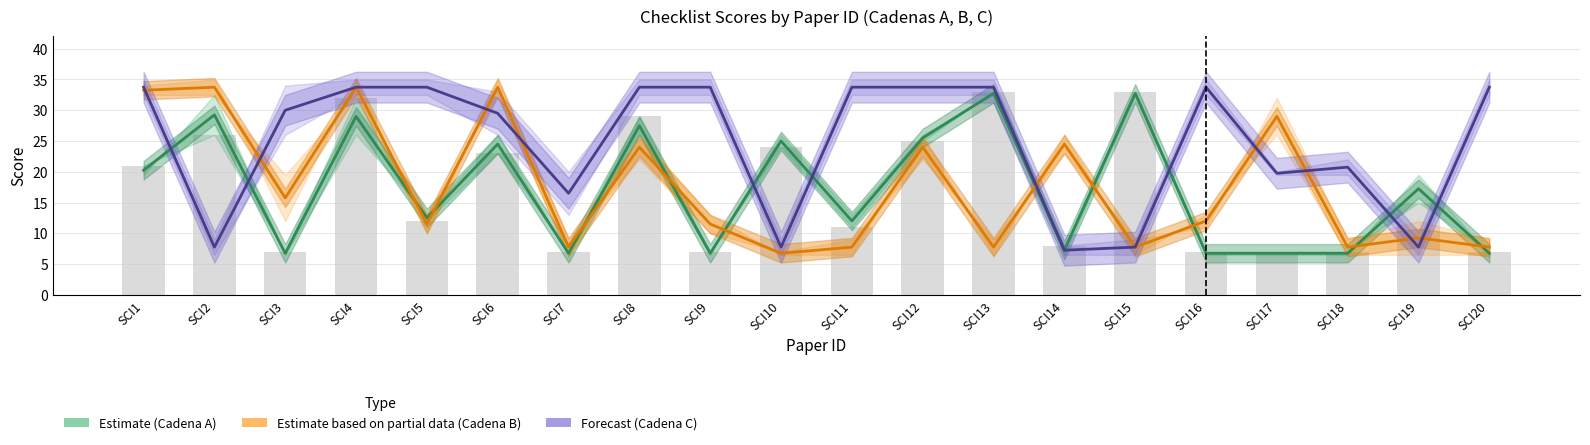

What is the difference between the second highest and second lowest values in the Estimate based on partial data (Cadena B) series?

26.0